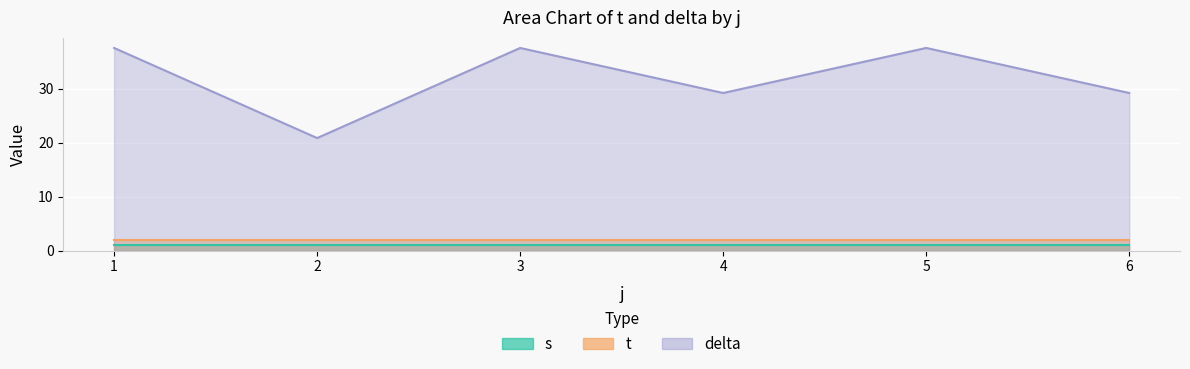

The value of delta at 3 is 18.7. True or false?

False